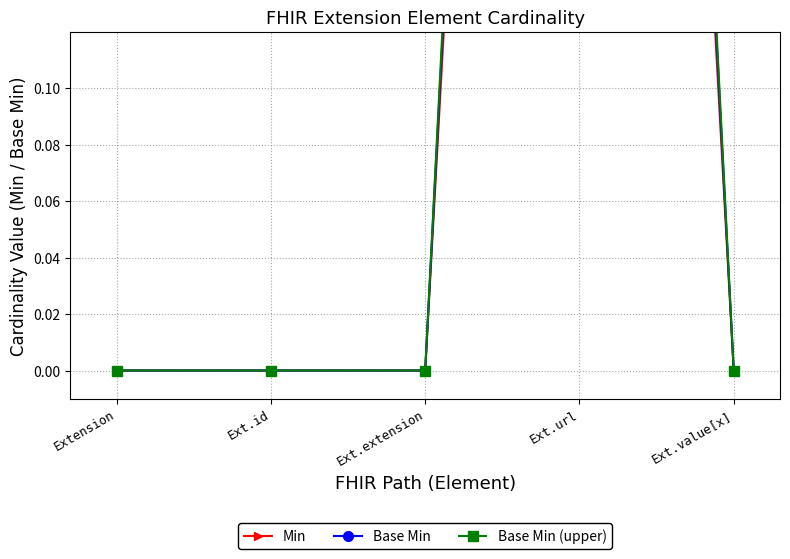

Reading left to right, what are all the values shown in this chart?

Min: 0.0	0.0	0.0	1.0	0.0
Base Min: 0.0	0.0	0.0	1.1	0.0
Base Min (upper): 0.0	0.0	0.0	1.1	0.0